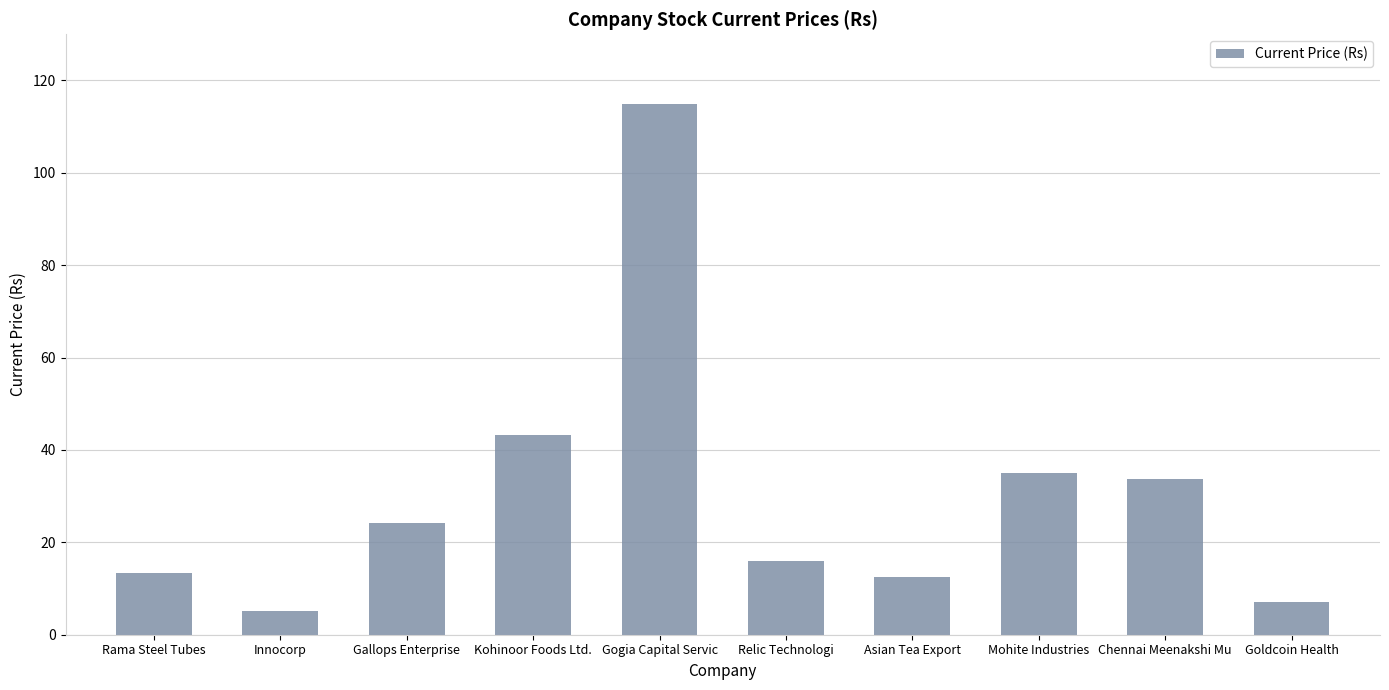

What is the maximum value shown in the chart?

114.9